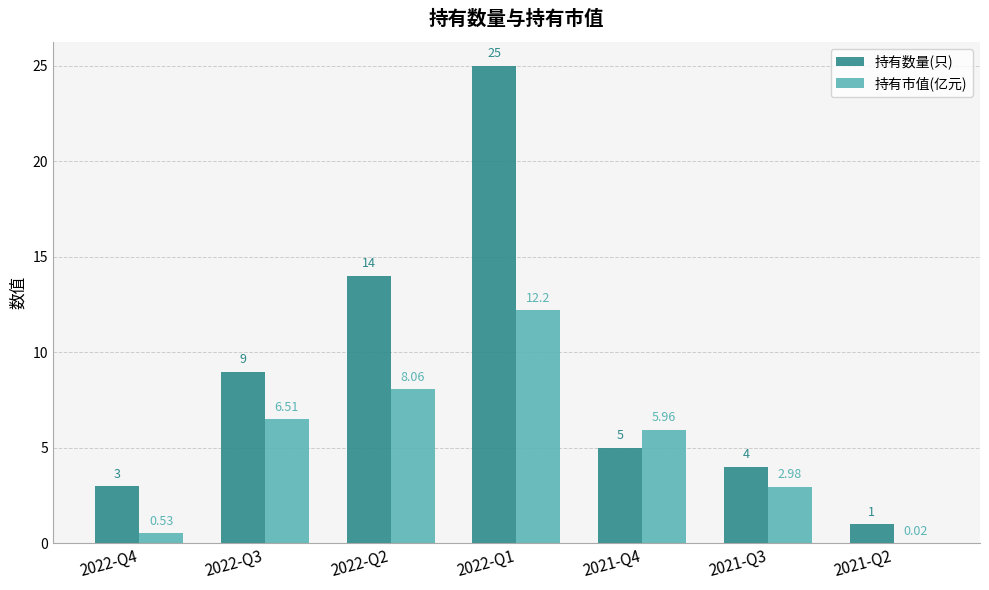

What is the spread (max minus min) of values at 2022-Q3?

2.5